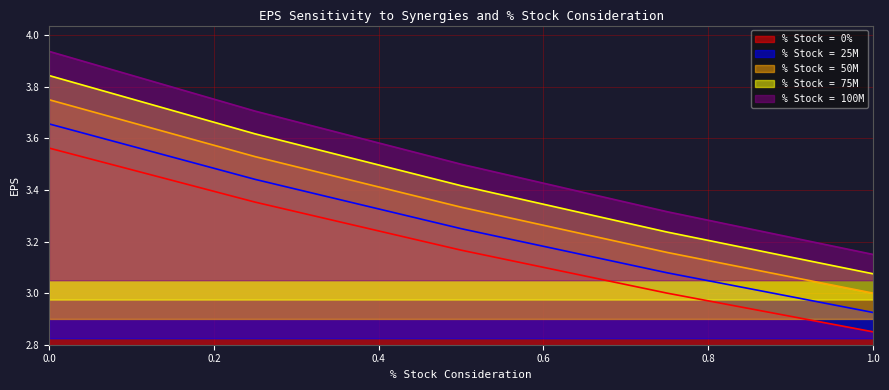

Which category has the lowest value in the % Stock = 100M series?

1.0